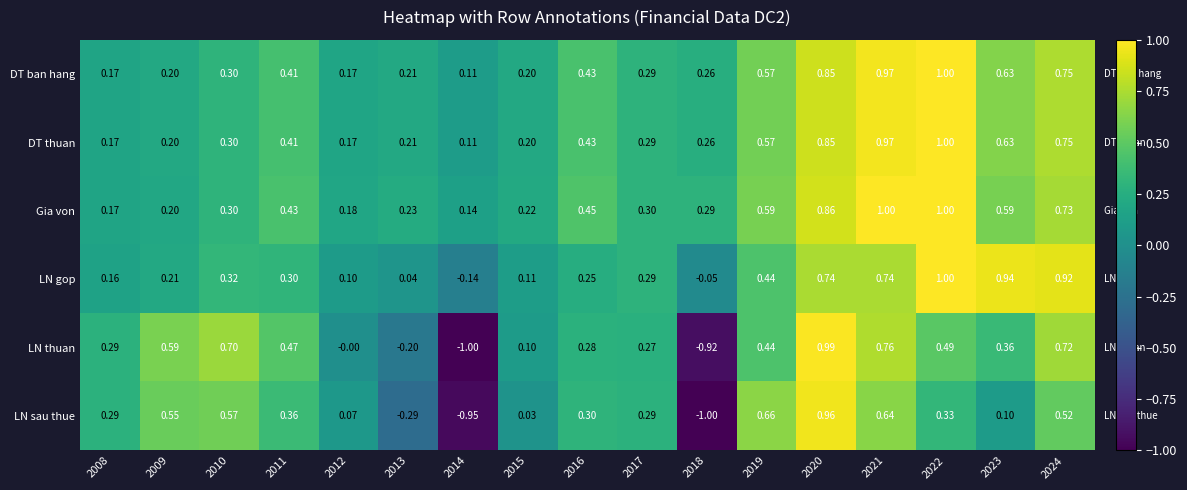

Which series has the largest range (max minus min)?

LN thuan